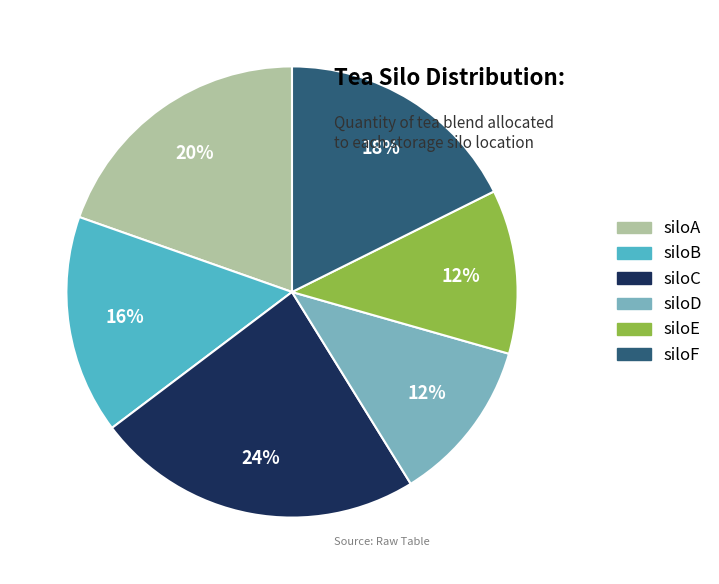

Does siloA represent more than half of the total?

No